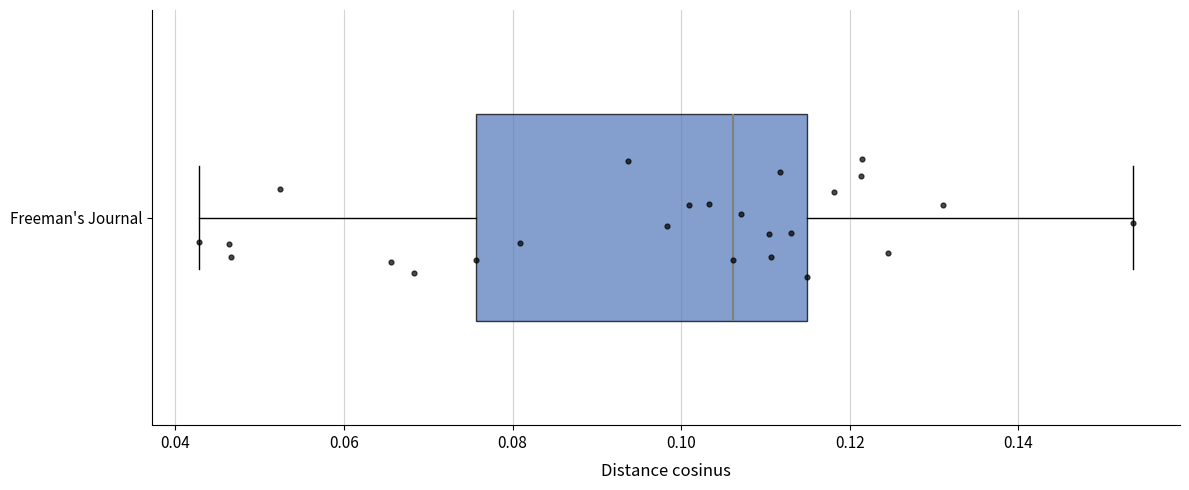

Where is the left edge of the box for Freeman's Journal on the x-axis? The values are not printed on the chart, so give them approximately, as read against the axis.

0.076